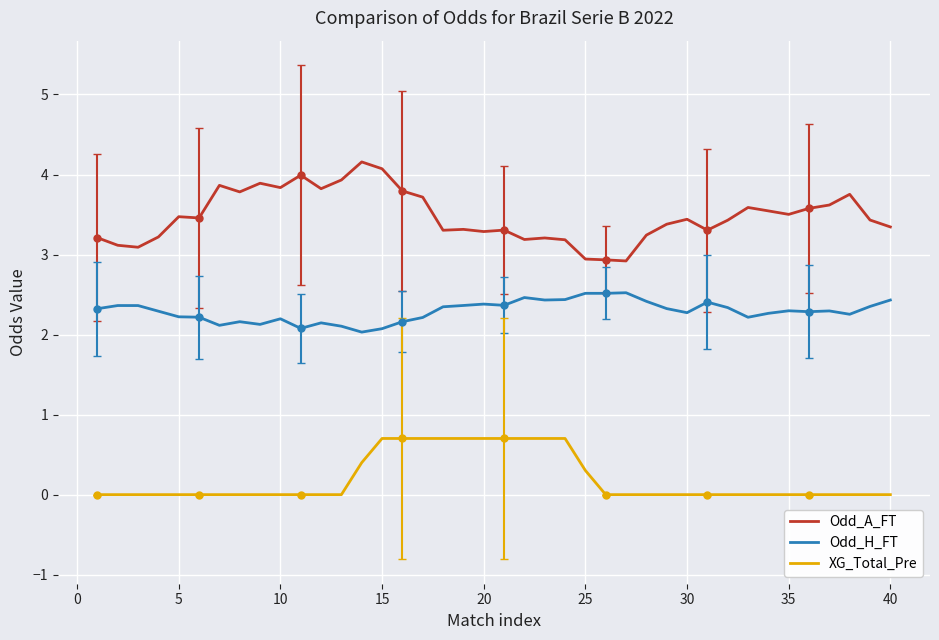

How many distinct data groups are displayed?

3